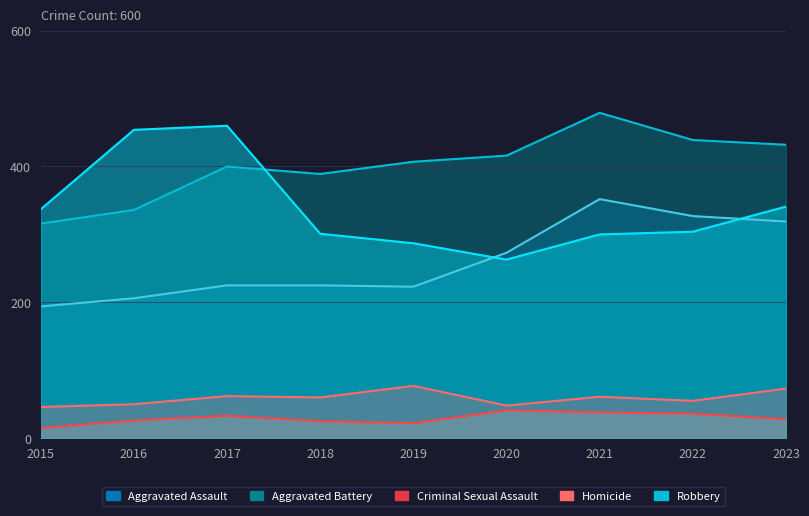

In Robbery, how many points are lower than both neighbors (excluding endpoints)?

1